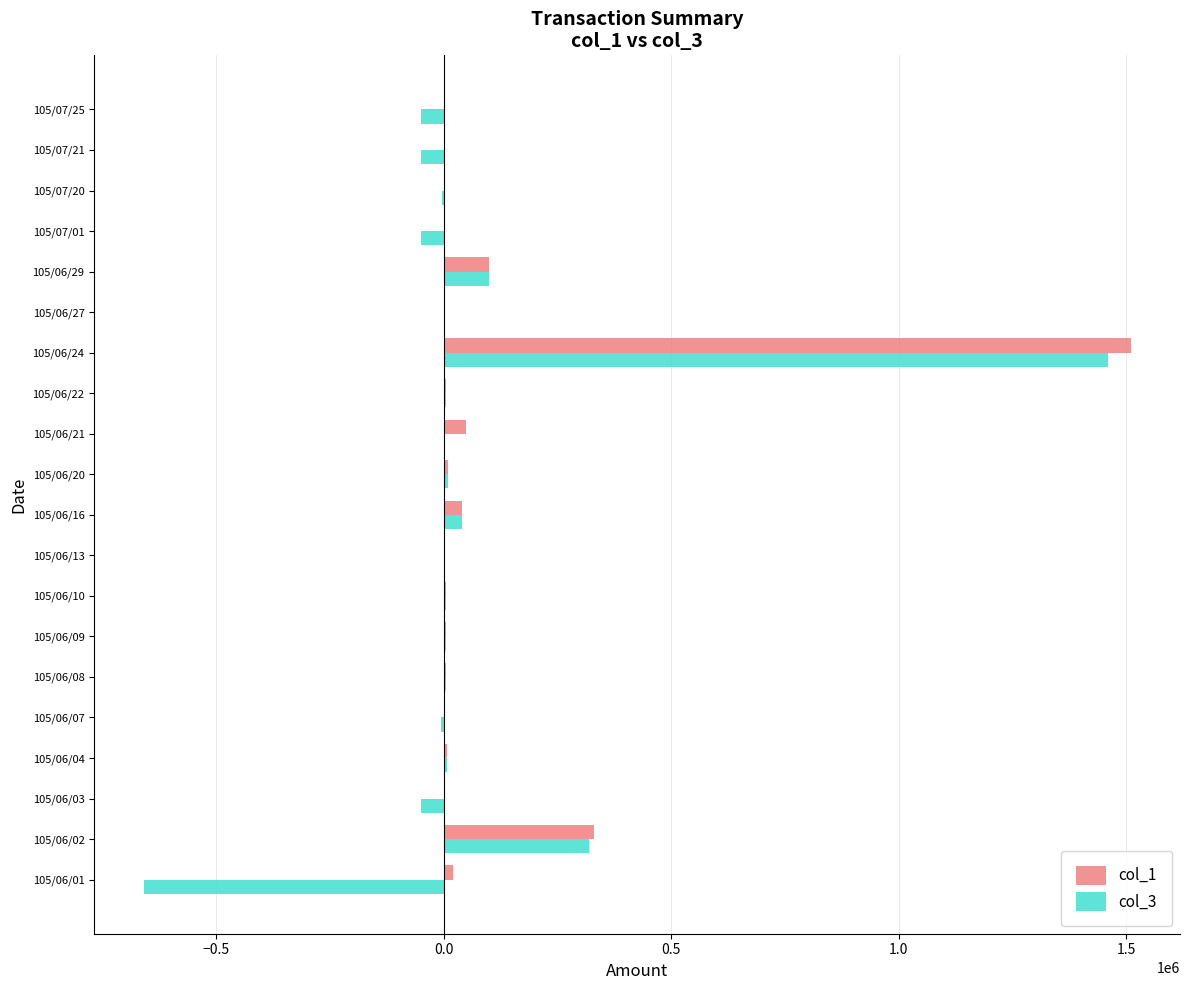

What is the sum of the col_3 values at 105/06/03 and 105/07/01?

-100000